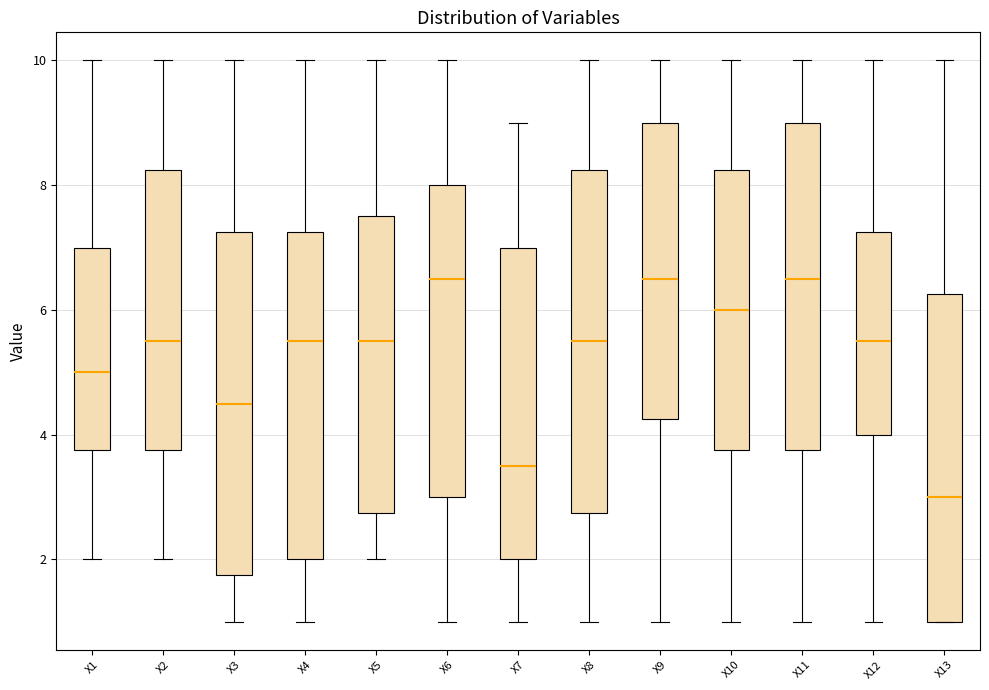

Reading left to right, transcribe this box plot: for each box, give where its median line is, the range the box spans, and where its two whiskers end, as read against the y-axis. The values are not printed on the chart, so give them approximately, as read against the axis.

X1: median 5.0, box 3.8 to 7.0, whiskers 2.0 to 10.0
X2: median 5.6, box 3.8 to 8.2, whiskers 2.0 to 10.0
X3: median 4.6, box 1.8 to 7.2, whiskers 1.0 to 10.0
X4: median 5.6, box 2.0 to 7.2, whiskers 1.0 to 10.0
X5: median 5.6, box 2.8 to 7.6, whiskers 2.0 to 10.0
X6: median 6.6, box 3.0 to 8.0, whiskers 1.0 to 10.0
X7: median 3.6, box 2.0 to 7.0, whiskers 1.0 to 9.0
X8: median 5.6, box 2.8 to 8.2, whiskers 1.0 to 10.0
X9: median 6.6, box 4.2 to 9.0, whiskers 1.0 to 10.0
X10: median 6.0, box 3.8 to 8.2, whiskers 1.0 to 10.0
X11: median 6.6, box 3.8 to 9.0, whiskers 1.0 to 10.0
X12: median 5.6, box 4.0 to 7.2, whiskers 1.0 to 10.0
X13: median 3.0, box 1.0 to 6.2, whiskers 1.0 to 10.0